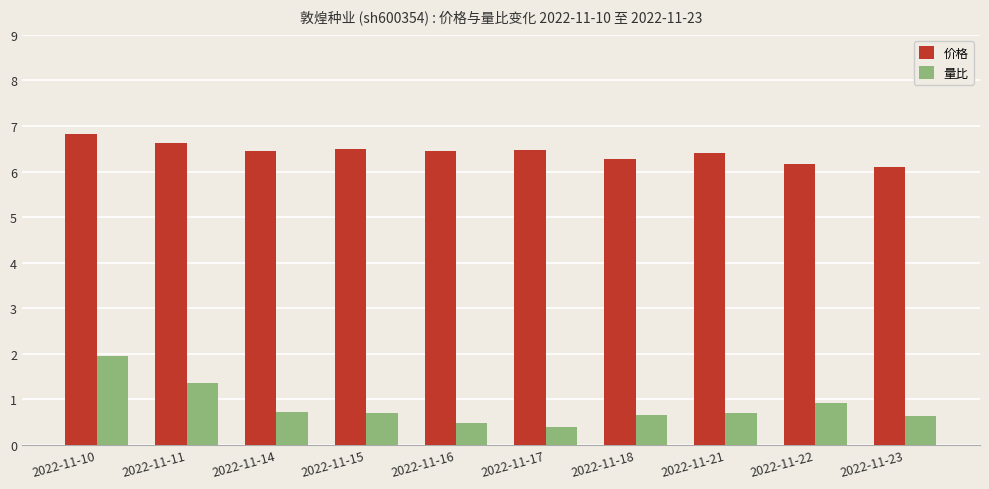

What is the total value across all series at 2022-11-23?

6.7